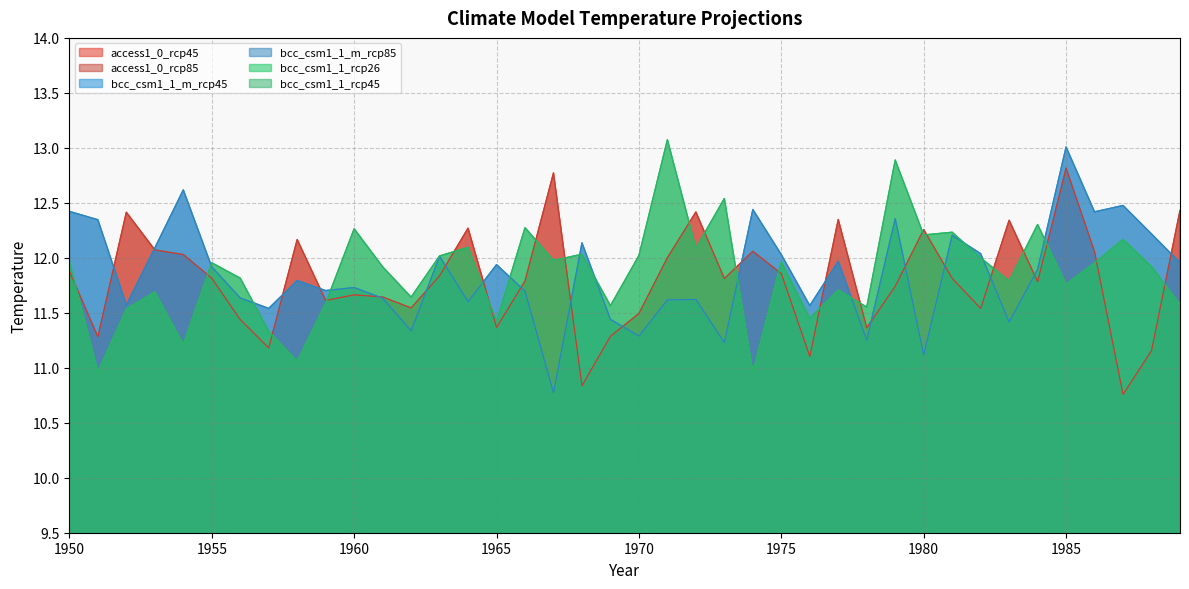

In bcc_csm1_1_m_rcp85, how many points are higher than both neighbors (excluding endpoints)?

13